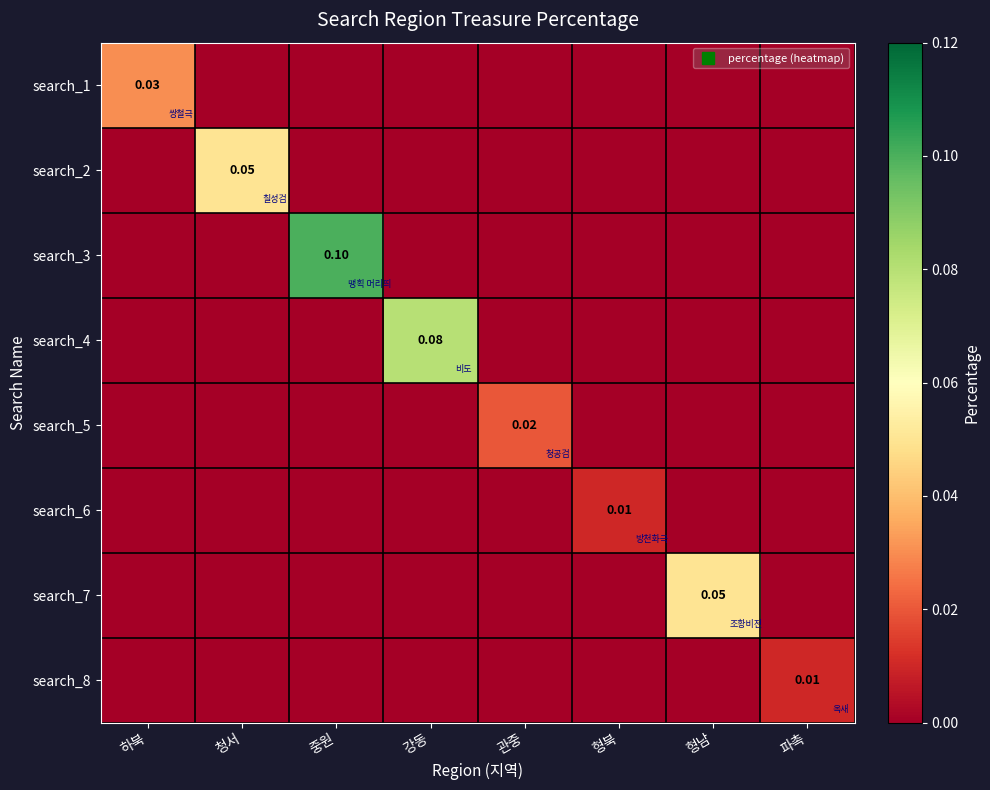

At which category is the sum across all series the highest?

중원